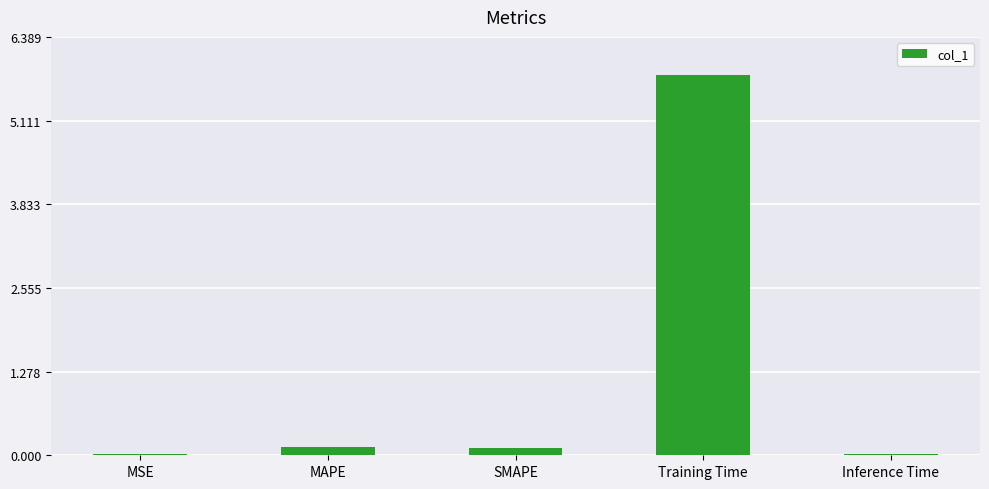

What is the greatest value displayed?

5.8